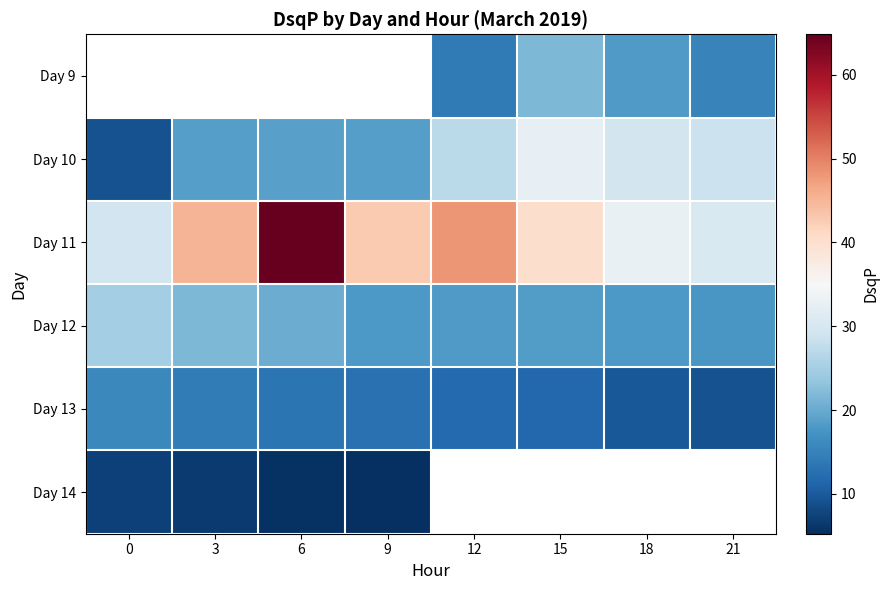

List the labels in order of Day 12 value, largest first.

0, 3, 6, 15, 12, 9, 18, 21